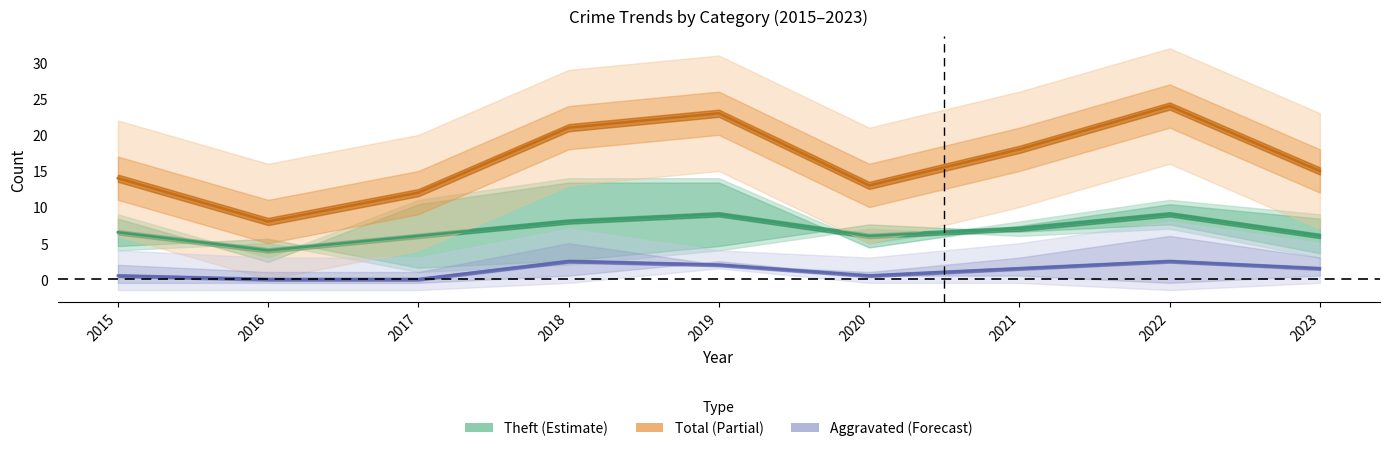

What is the value of the Aggravated Assault point at the 1st from the left?

0.5